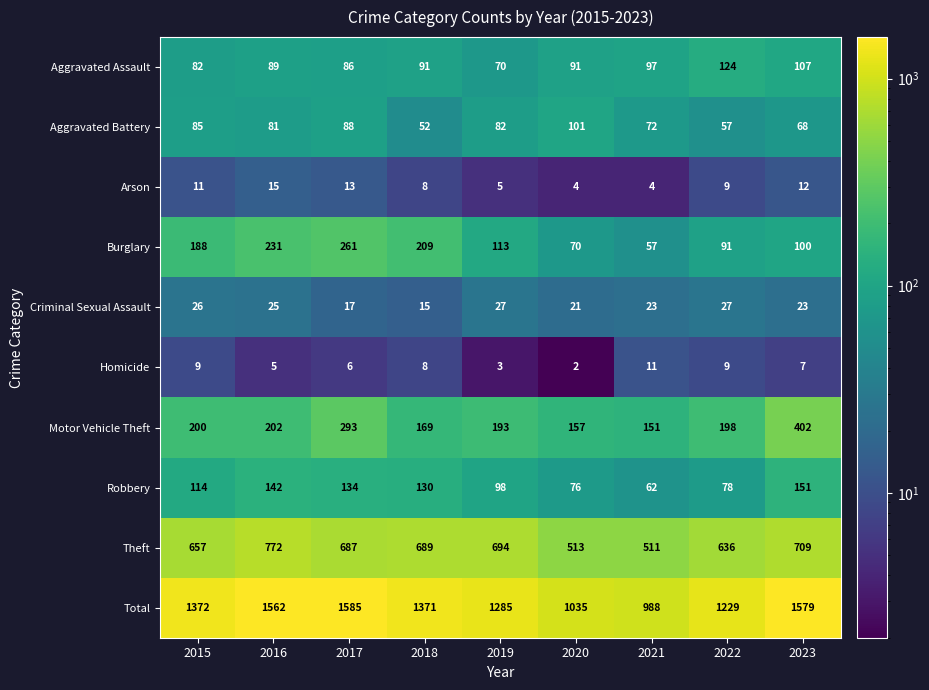

Is it true that Theft equals 657 at 2015?

True